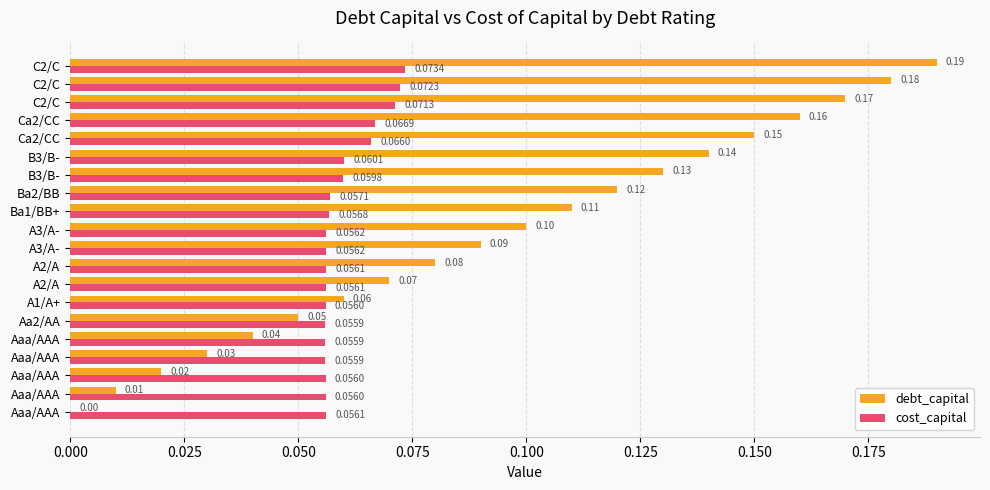

How many values in debt_capital are above zero?

19